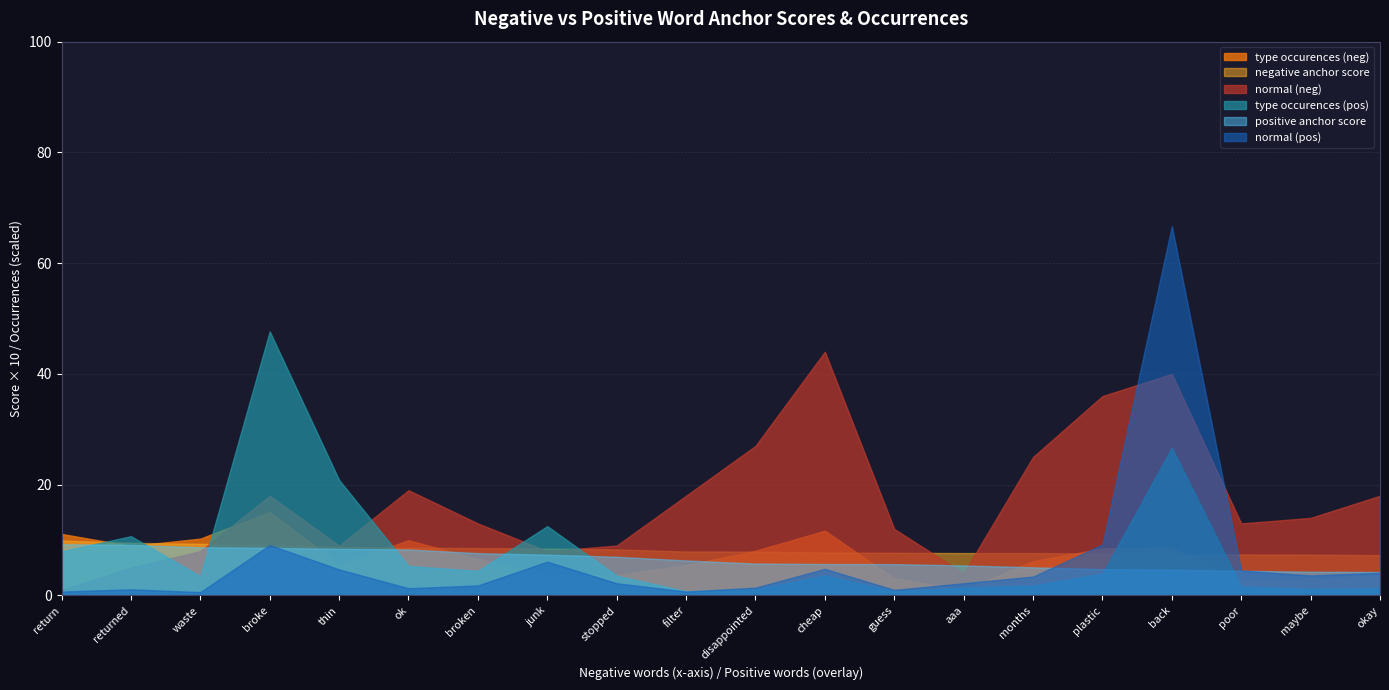

What is the total value across all series at disappointed?

51.2